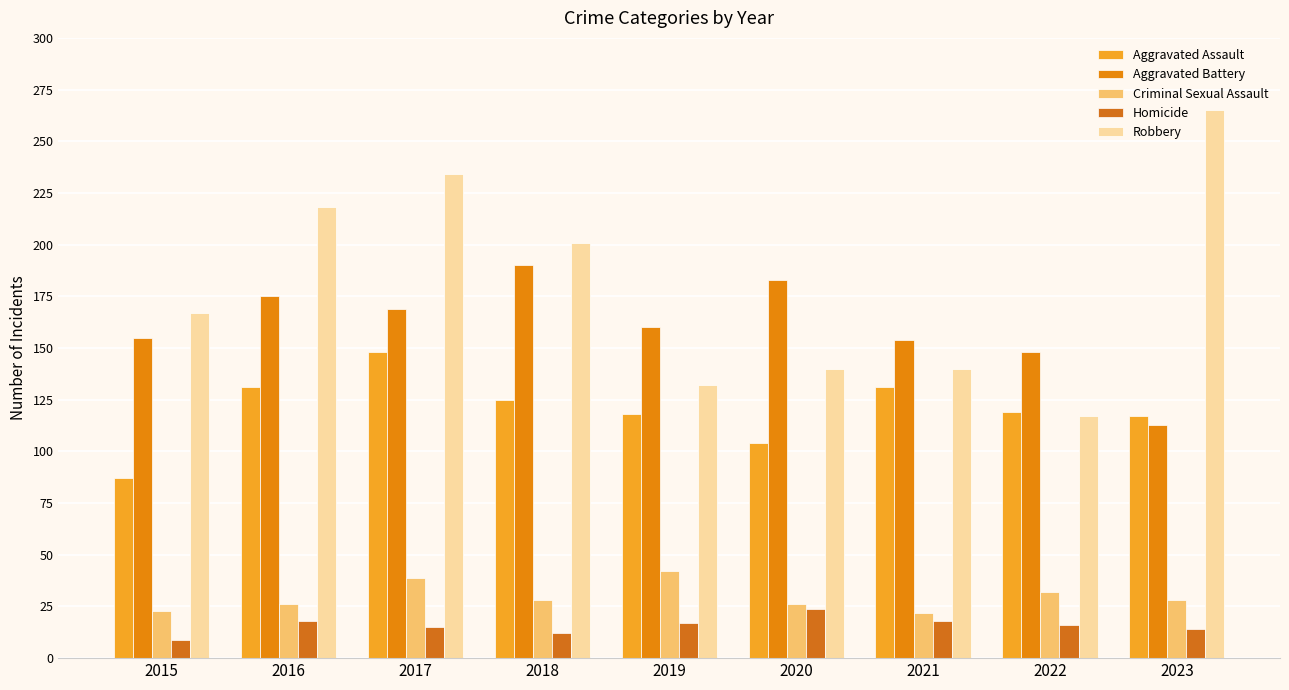

Reading left to right, extract all data points from this chart.

Aggravated Assault: 87	131	148	125	118	104	131	119	117
Aggravated Battery: 155	175	169	190	160	183	154	148	113
Criminal Sexual Assault: 23	26	39	28	42	26	22	32	28
Homicide: 9	18	15	12	17	24	18	16	14
Robbery: 167	218	234	201	132	140	140	117	265